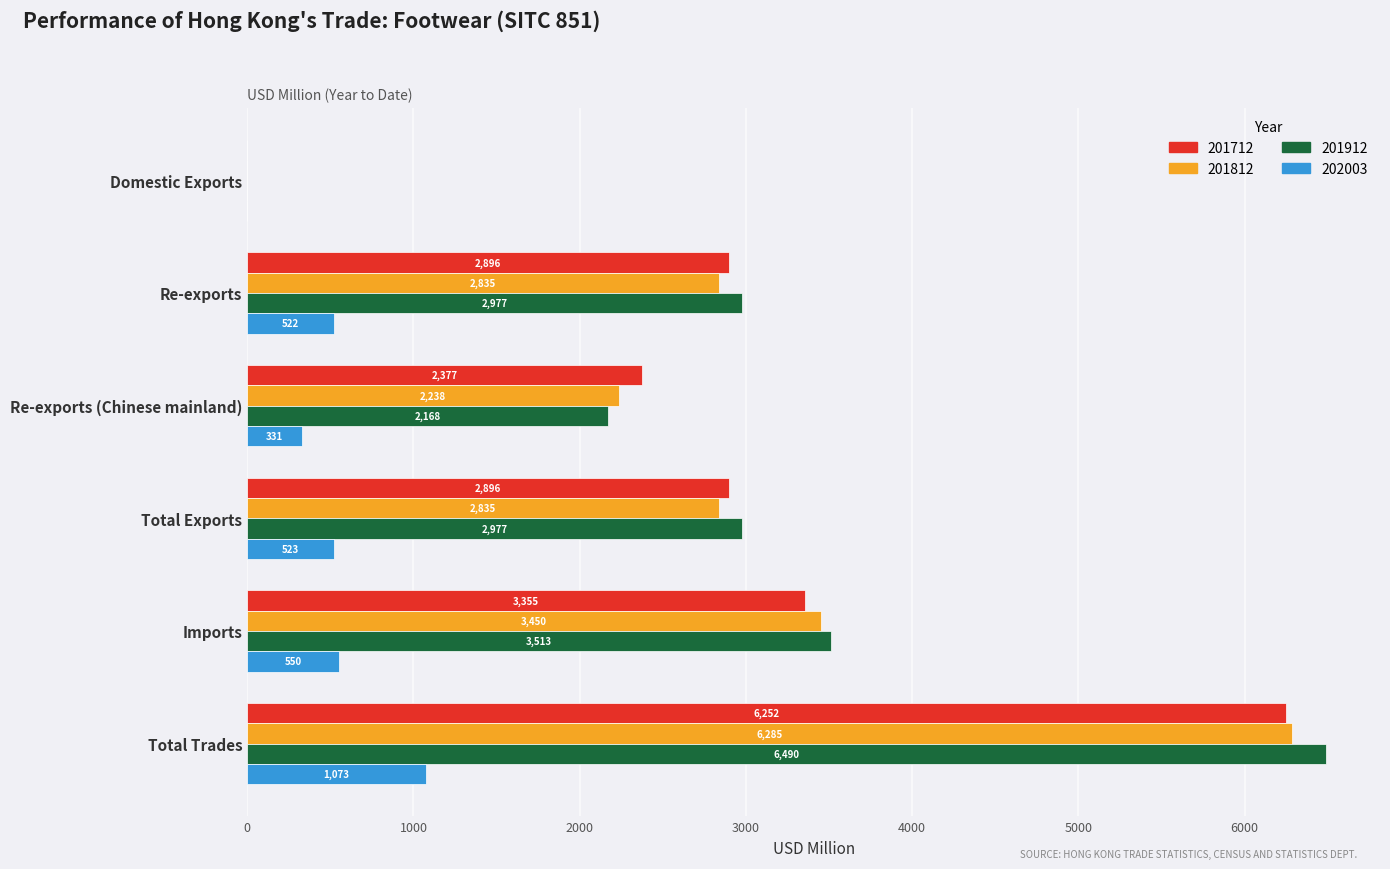

Which category has the highest value in the 201912 series?

Total Trades